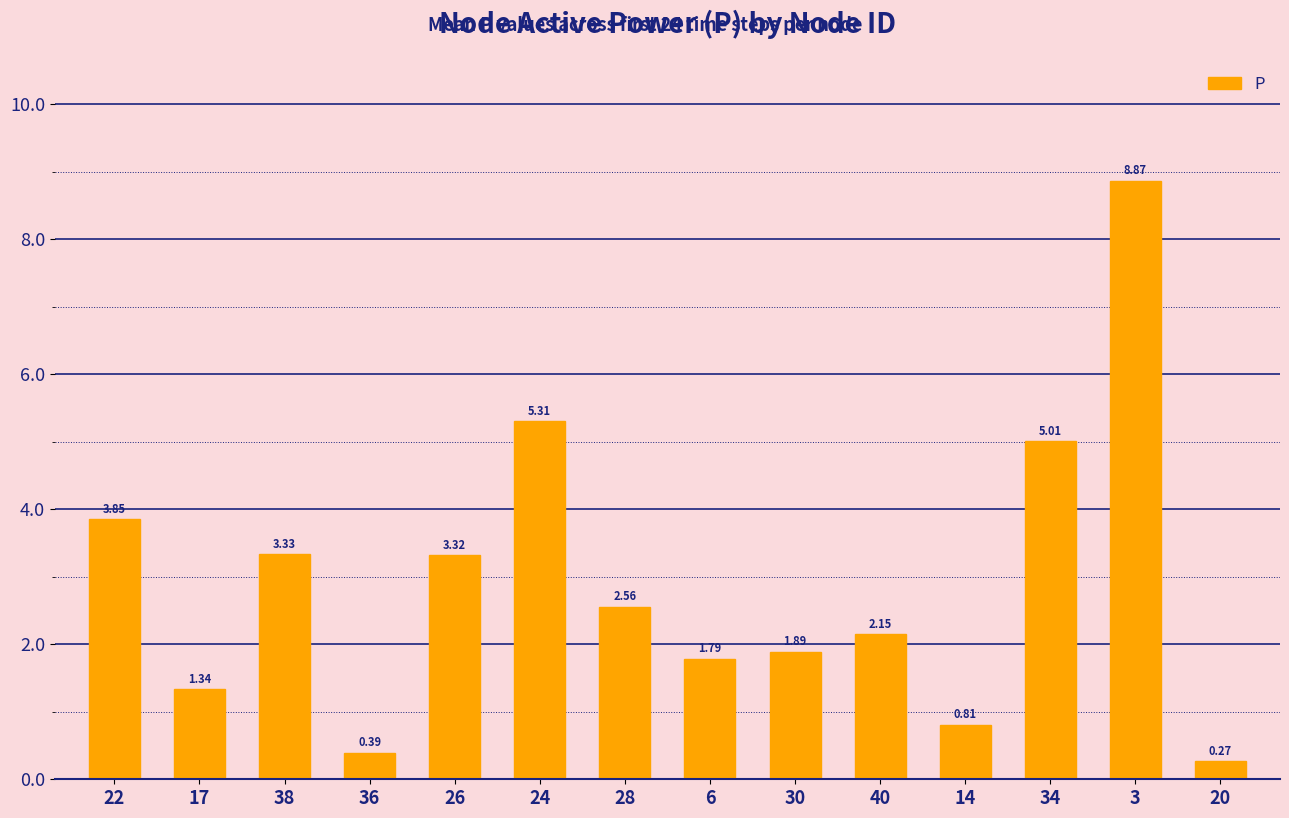

At which label is the value closest to 4?

22